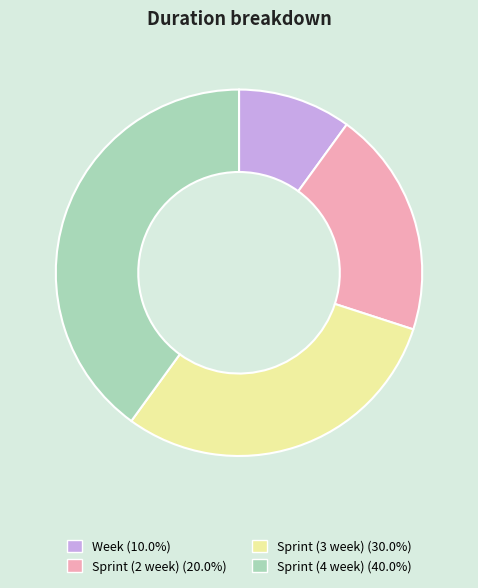

Does Sprint (3 week) represent more than half of the total?

No